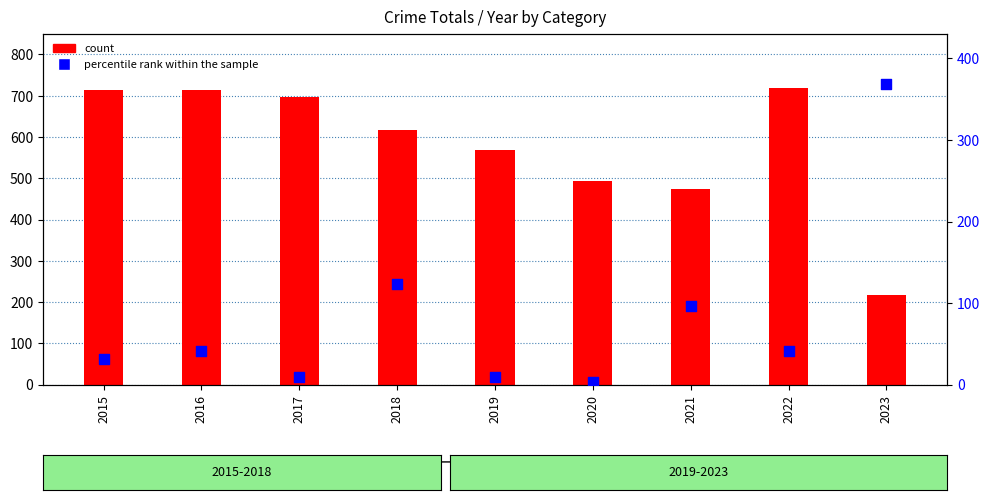

Which series has the largest total across all categories?

count